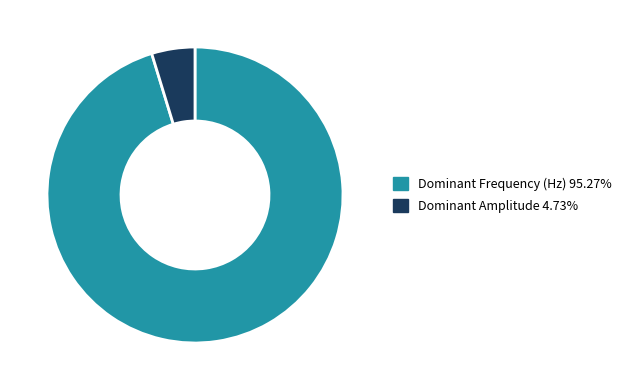

Rank the categories by value from highest to lowest.

Dominant Frequency (Hz), Dominant Amplitude